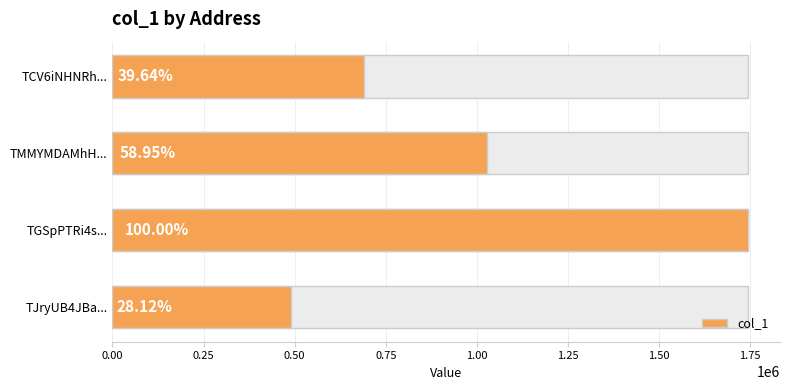

What is the sum of the values at TJryUB4JBa... and TCV6iNHNRh...?

1181900